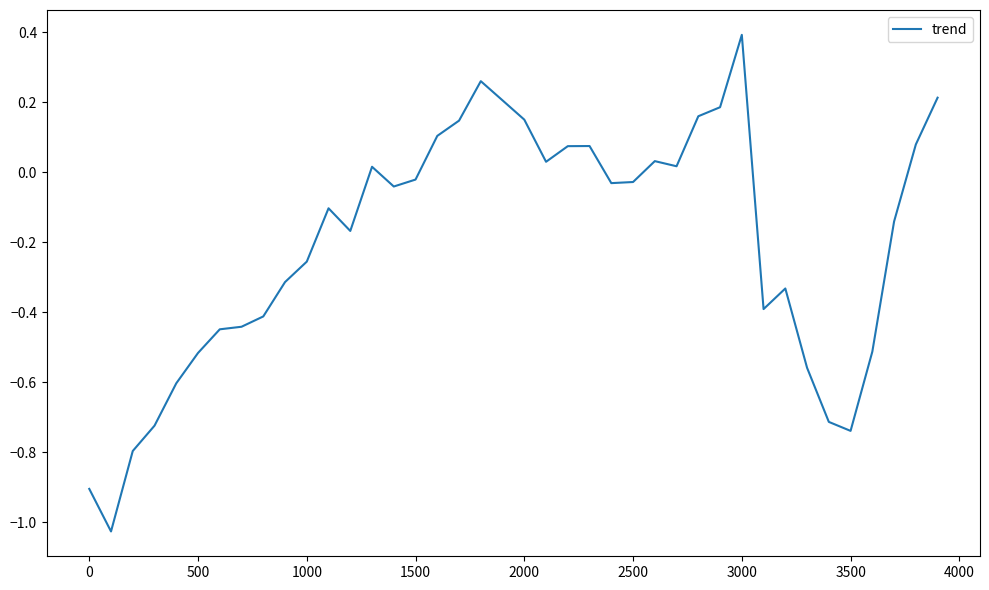

What is the difference between the maximum and minimum values?

1.4